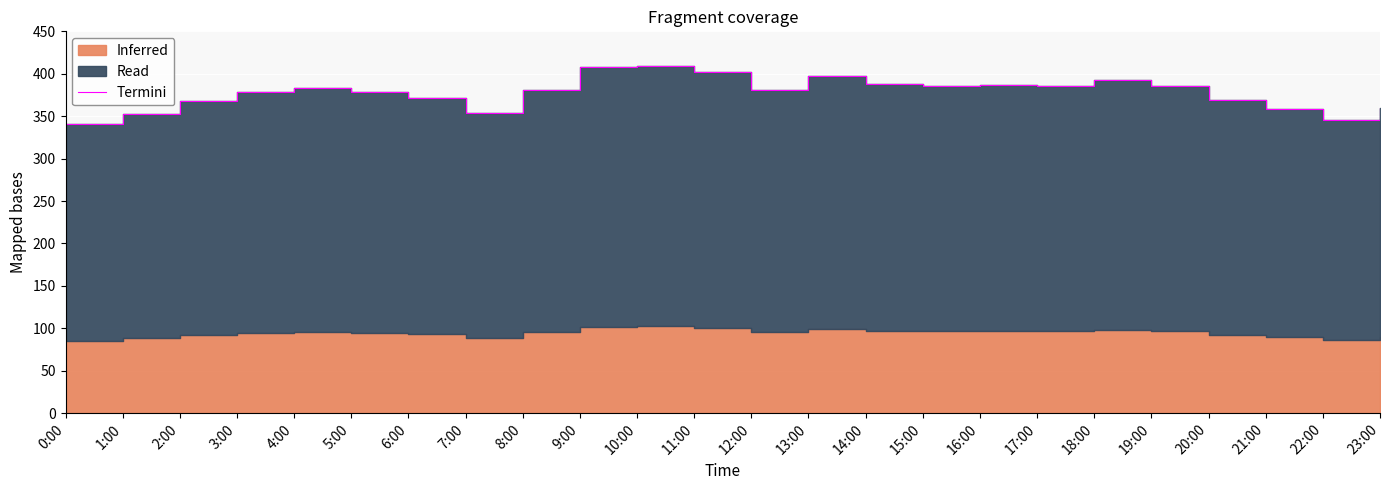

The chart shows a value of 353 at 1:00. True or false?

True